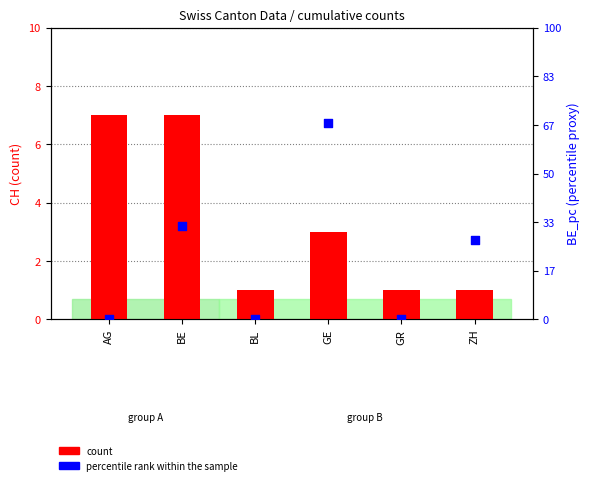

What are all the series names shown in the legend?

count, percentile rank within the sample